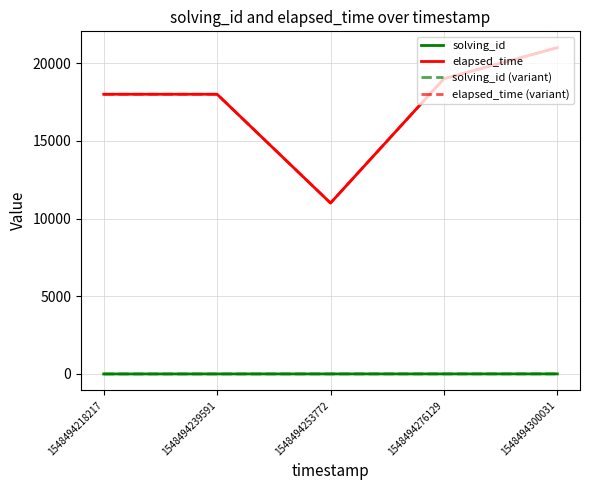

Reading left to right, what are all the values shown in this chart?

solving_id: 1	2	3	4	5
elapsed_time: 18000	18000	11000	19000	21000
solving_id (variant): 1	2	3	4	5
elapsed_time (variant): 18000	18000	11000	19000	21000